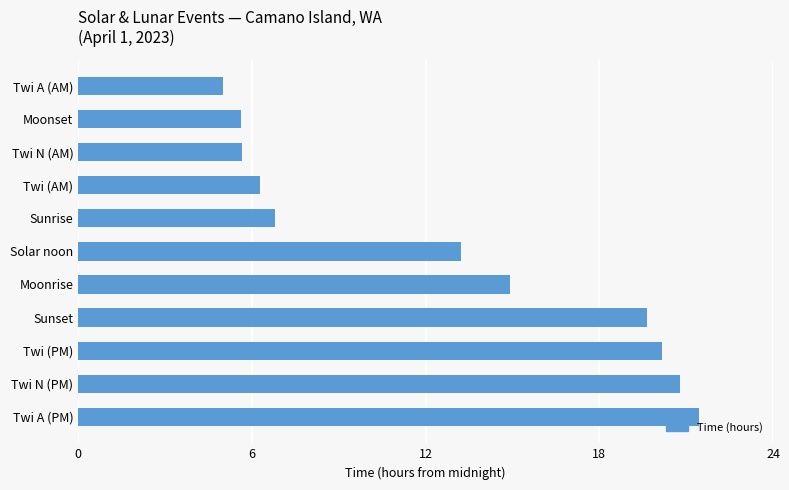

What is the change in value from Moonrise to Twi (AM)?

-8.6